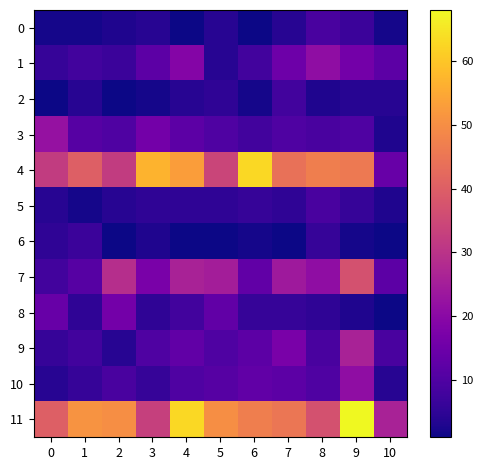

At how many categories does at least one series exceed 36?

10